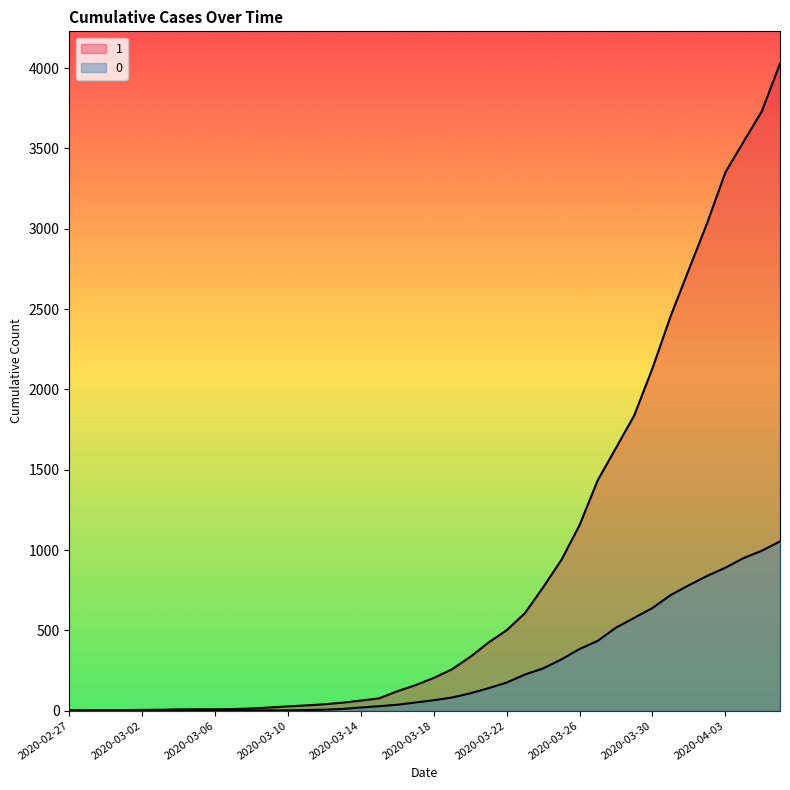

True or false: 1 and 0 intersect in this chart.

False